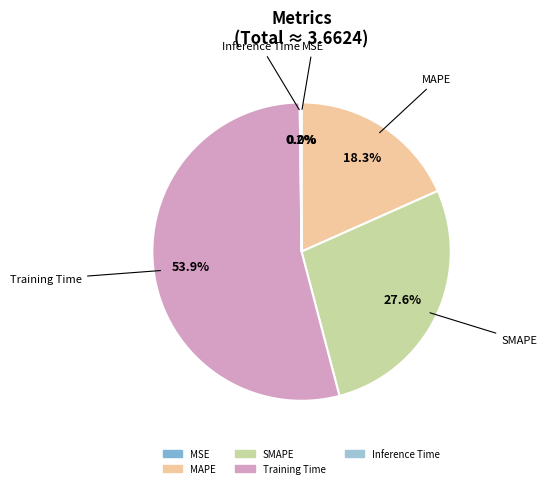

What is the ratio of the value at MAPE to the value at Training Time?

0.3